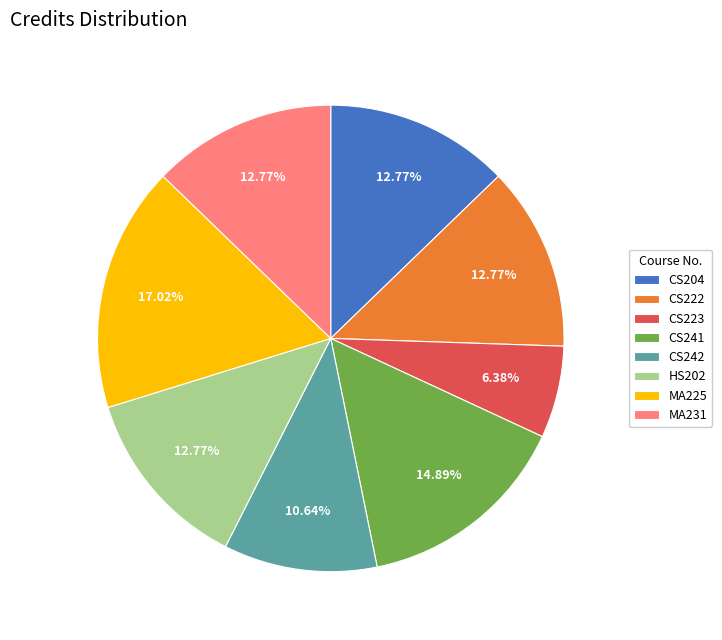

The CS242 slice represents 1% of the pie. True or false?

False